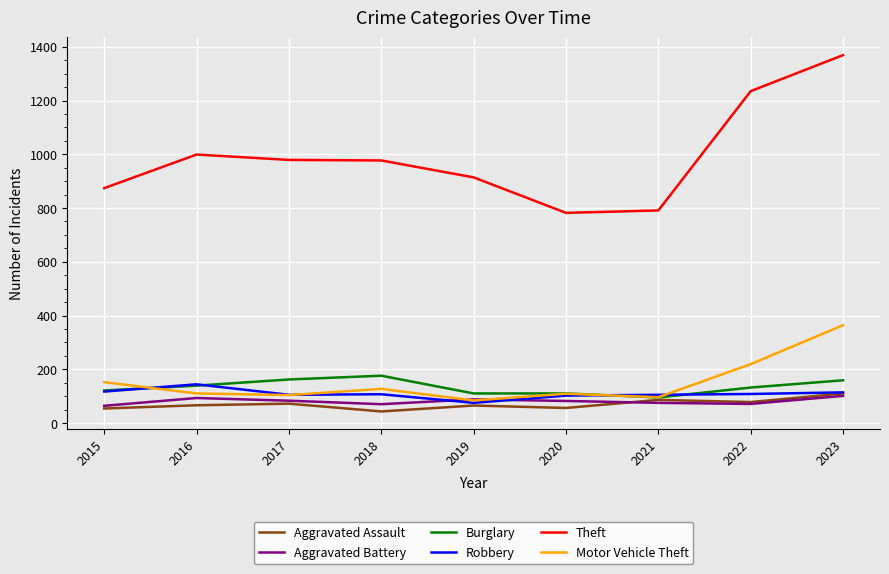

At which label is Theft closest to 1075?

2016